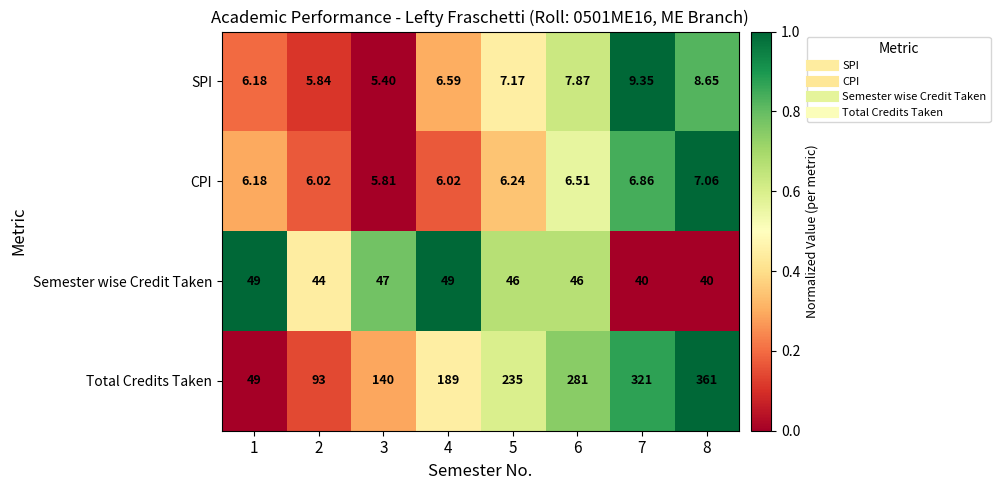

Which series changed the most between 1 and 3?

Total Credits Taken